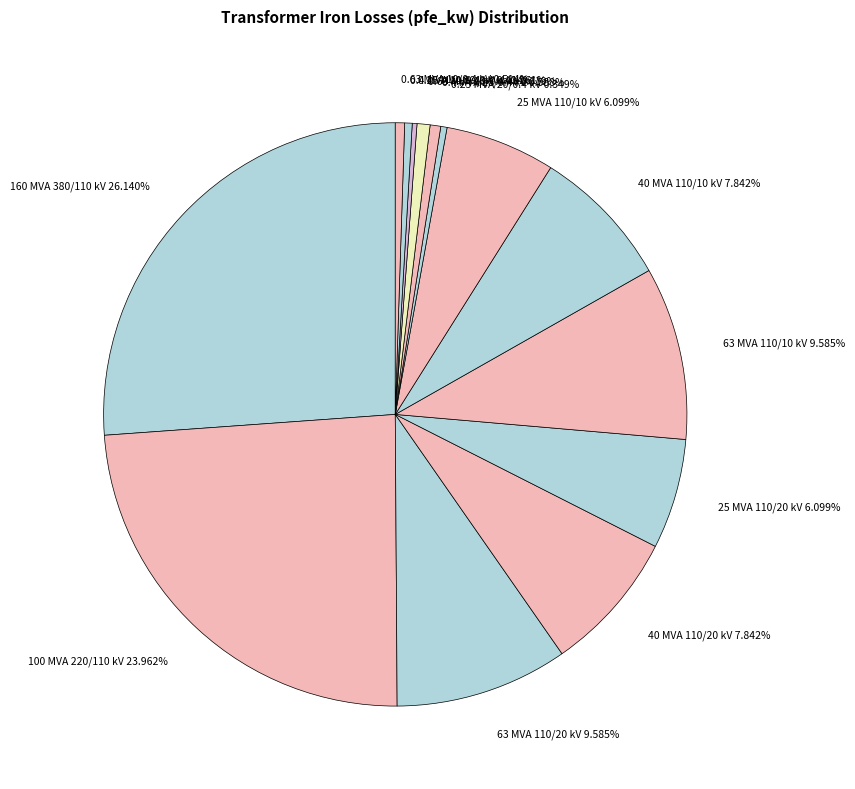

What portion of the pie excludes 160 MVA 380/110 kV?

73.9%